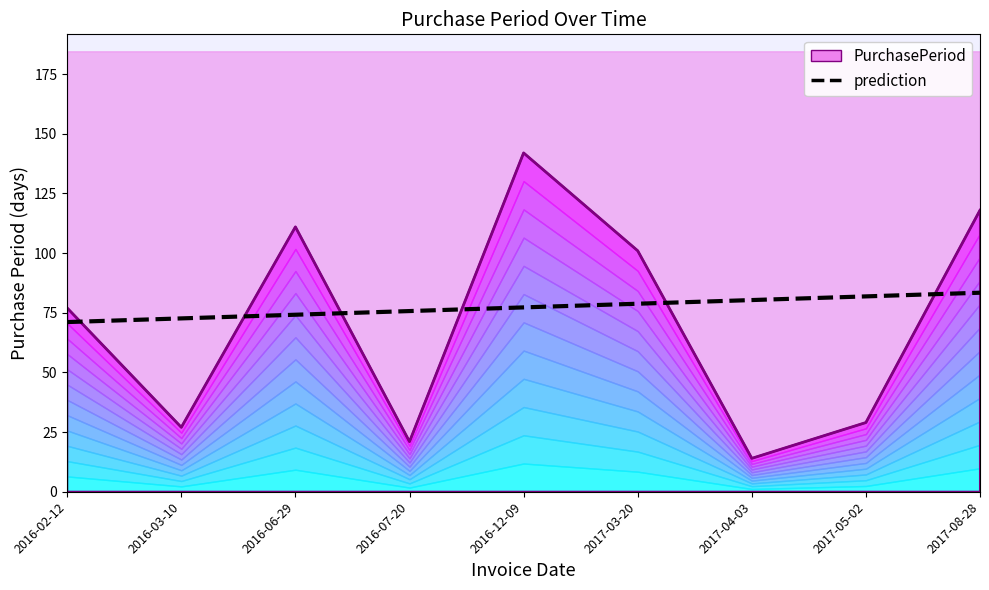

The chart shows a value of 74.2 at 2016-06-29. True or false?

True